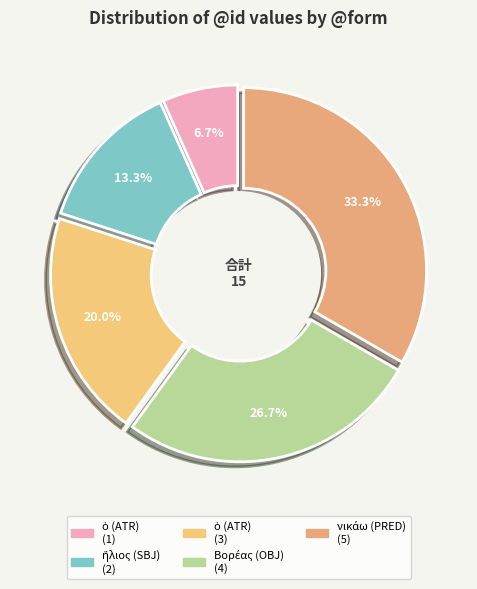

To the nearest percent, what is the combined percentage of ἥλιος (SBJ) and ὁ (ATR)?

20%